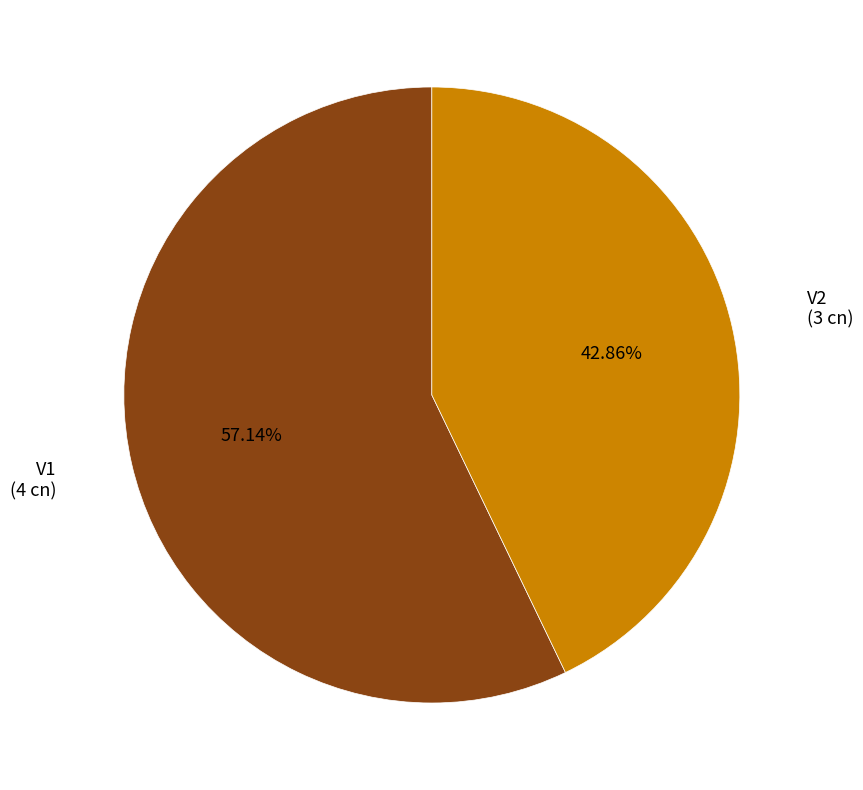

Is there any slice that represents more than half of the pie?

Yes